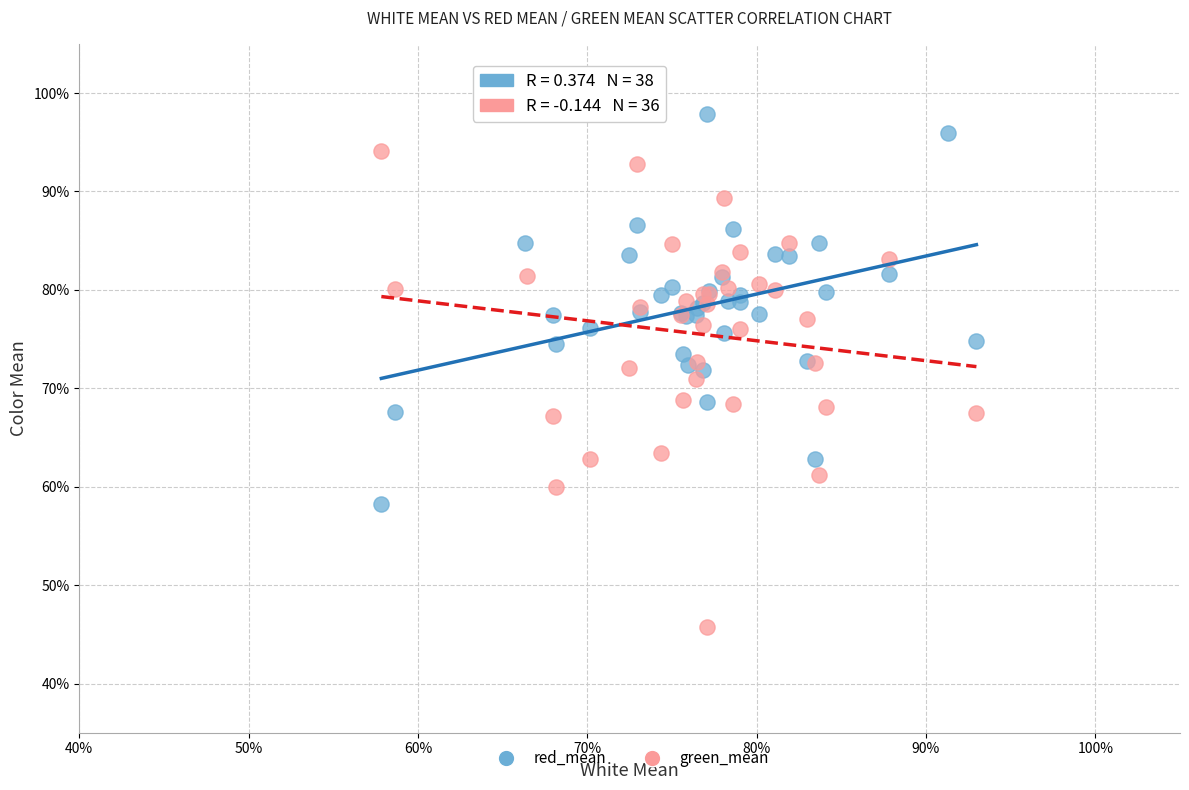

What are all the series names shown in the legend?

red_mean, green_mean